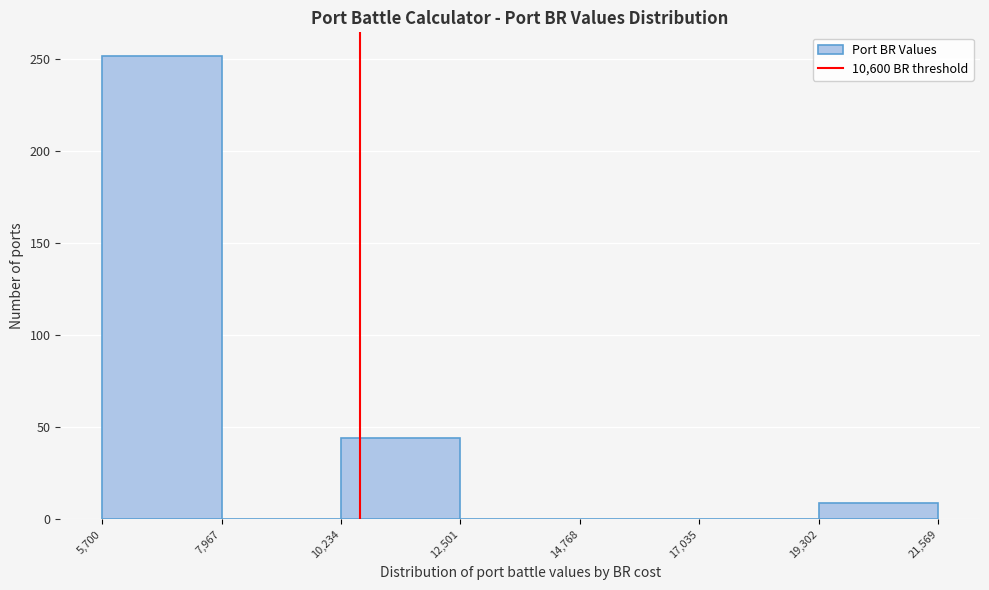

Which range on the x-axis has the tallest bar?

5,700 to 7,967